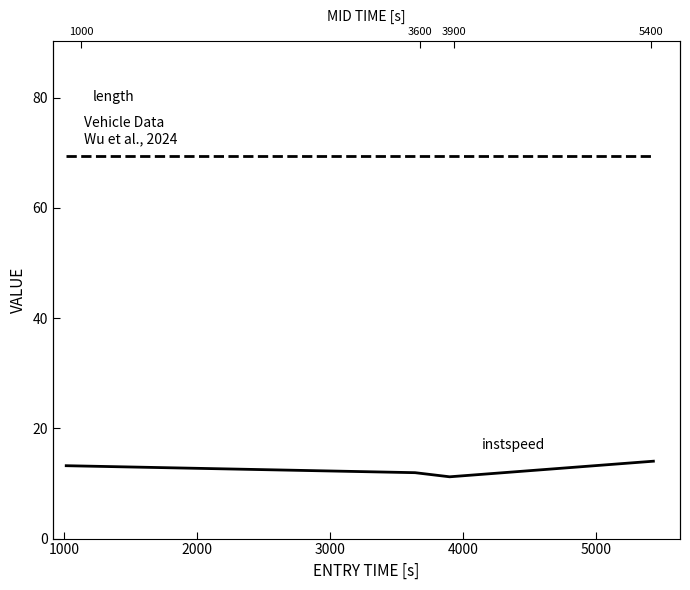

How many series are shown in this chart?

2